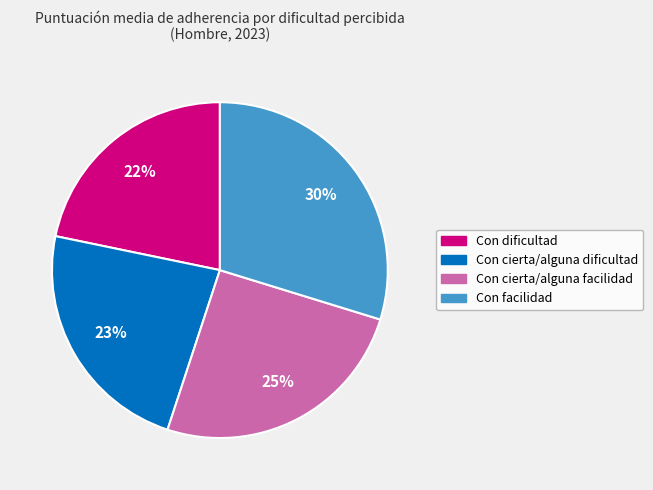

To the nearest percent, what is the combined percentage of Con facilidad and Con cierta/alguna dificultad?

53%